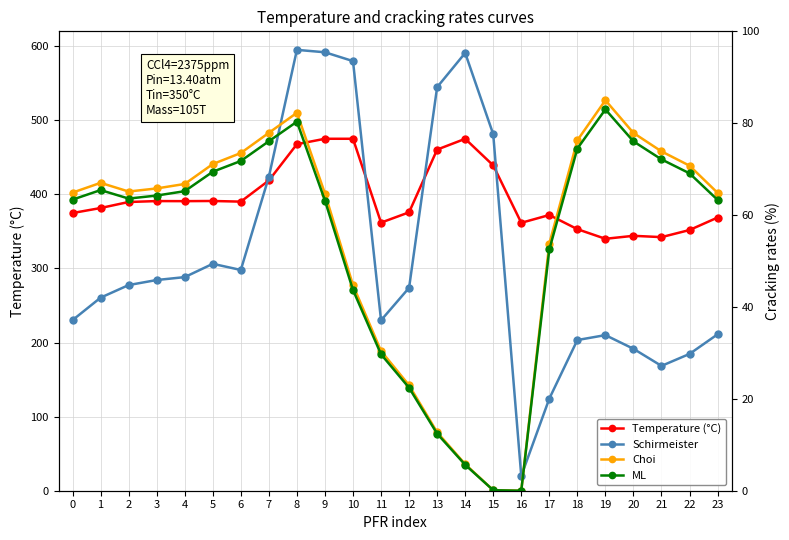

How many values in the Choi series are below 65?

11